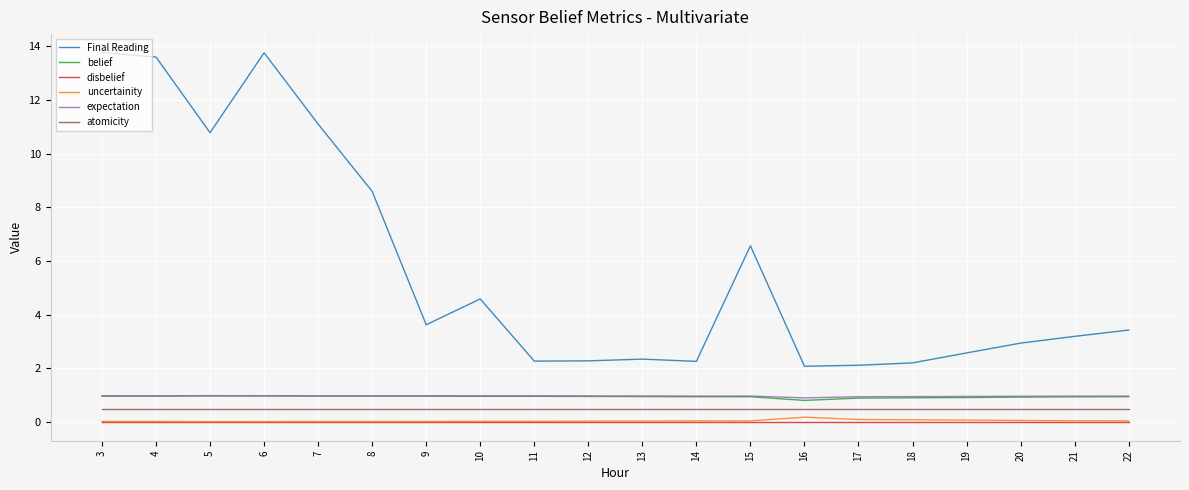

True or false: atomicity and belief intersect in this chart.

False